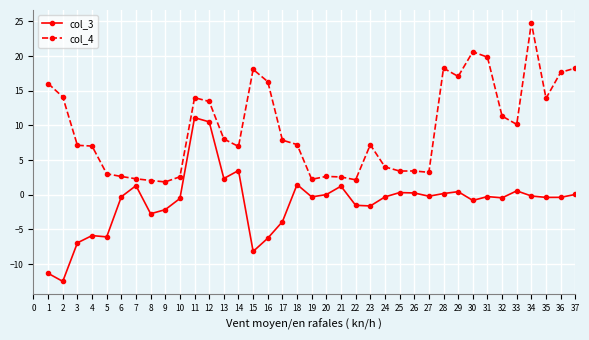

True or false: col_4 and col_3 cross at least once.

False